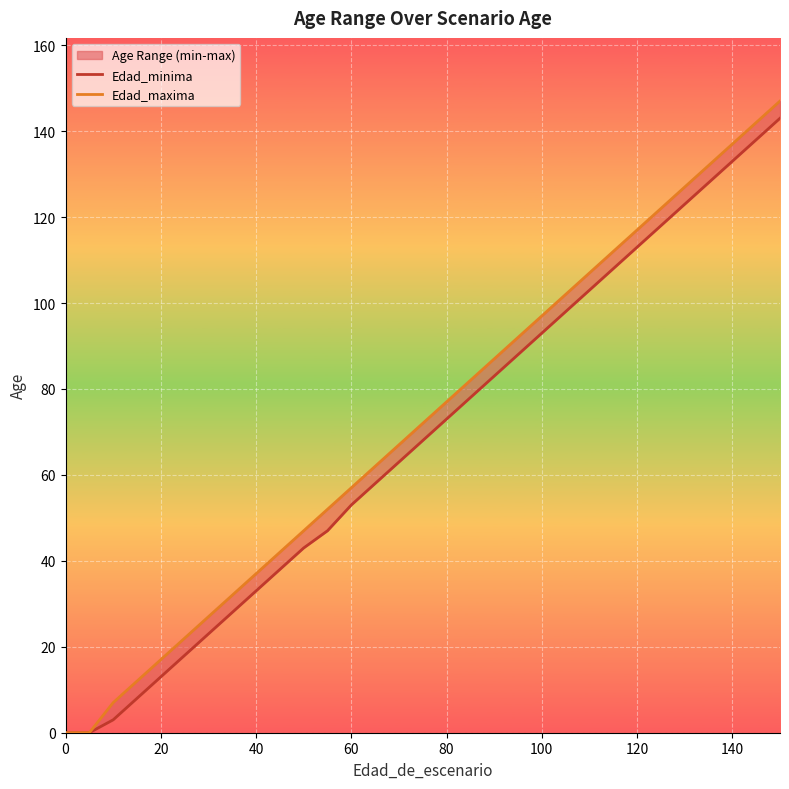

What is the value of the Edad_minima point at the 5th from the left?

13